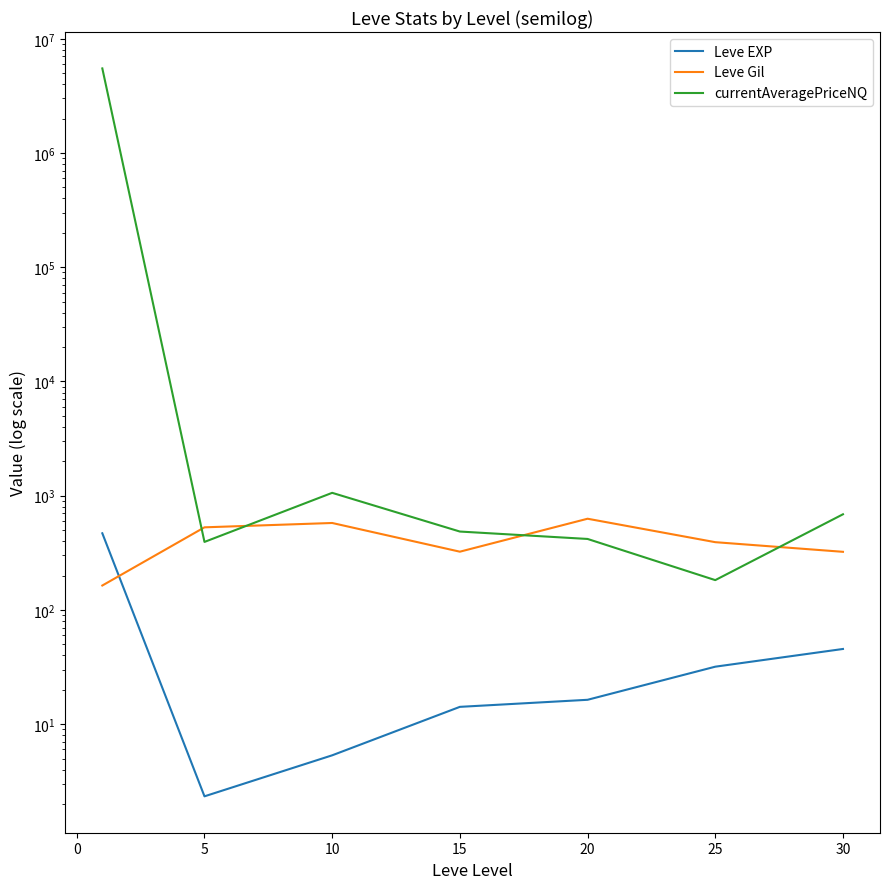

How many interior local valleys does the Leve EXP series have?

1